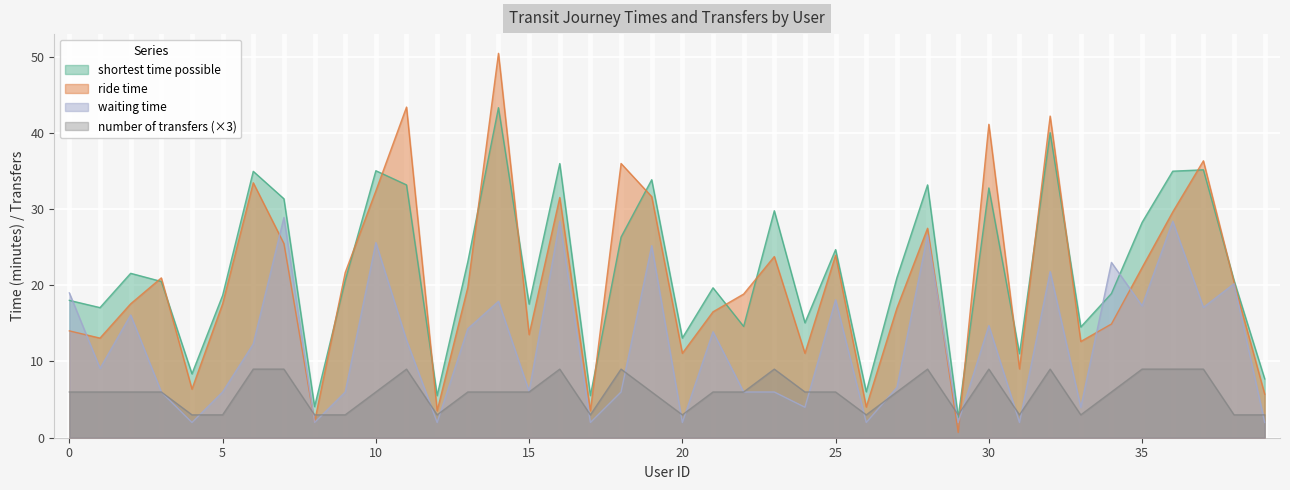

Which series changed the most between 3 and 31?

ride time